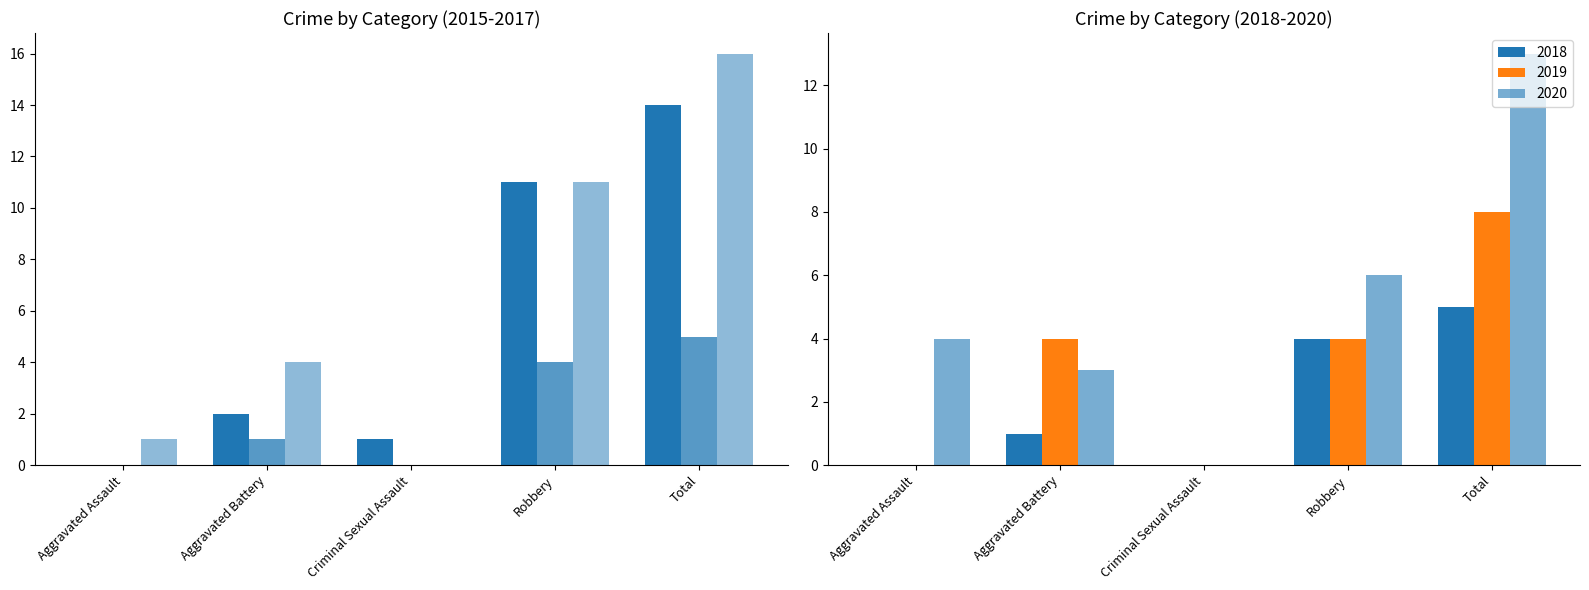

The value of 2018 at Total is 3. True or false?

False